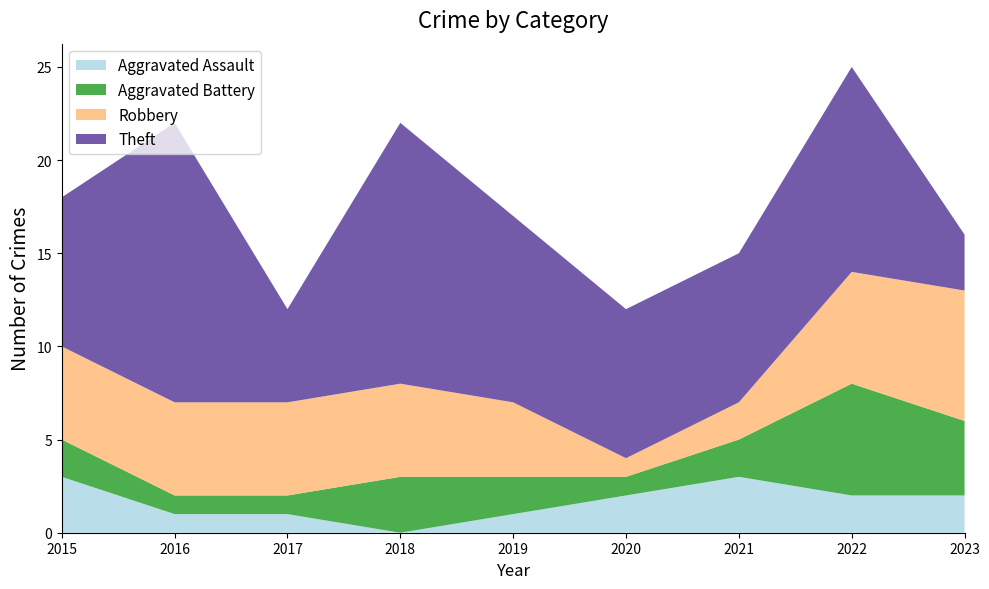

Reading left to right, list all the values displayed in this chart.

Aggravated Assault: 3	1	1	0	1	2	3	2	2
Aggravated Battery: 2	1	1	3	2	1	2	6	4
Robbery: 5	5	5	5	4	1	2	6	7
Theft: 8	15	5	14	10	8	8	11	3